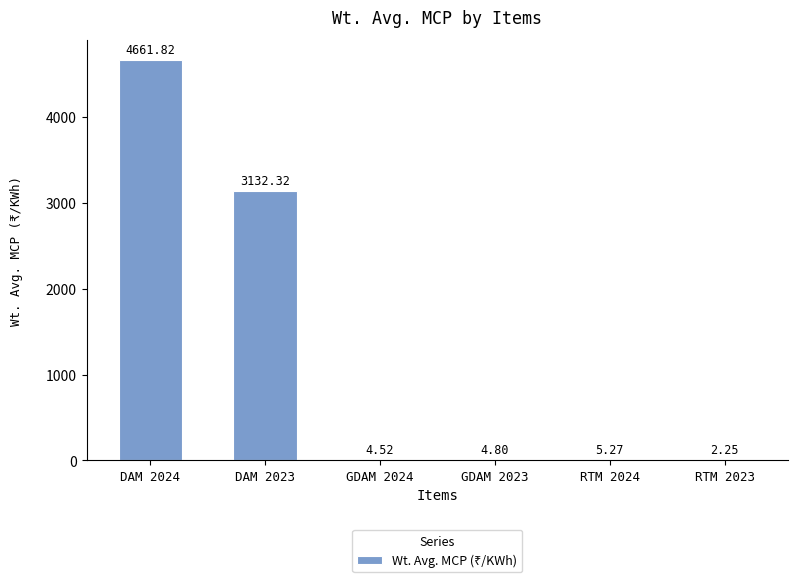

What is the maximum value shown in the chart?

4661.8